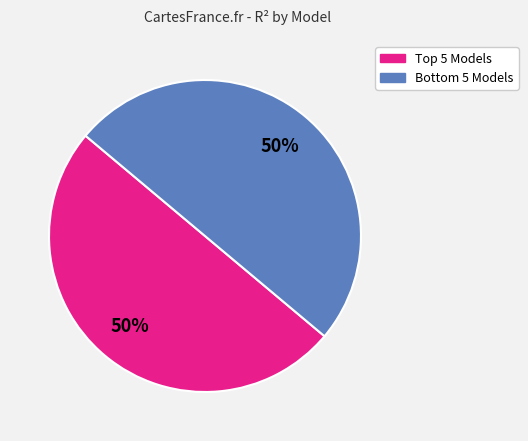

To the nearest percent, what is the average slice percentage?

50%